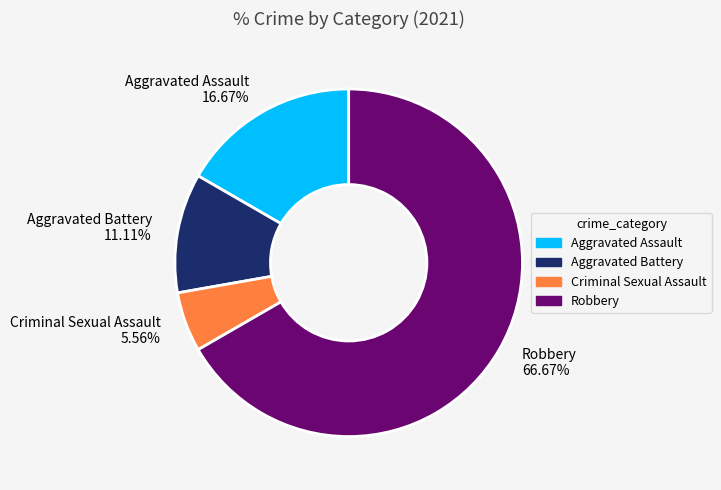

Which slice is the largest?

Robbery